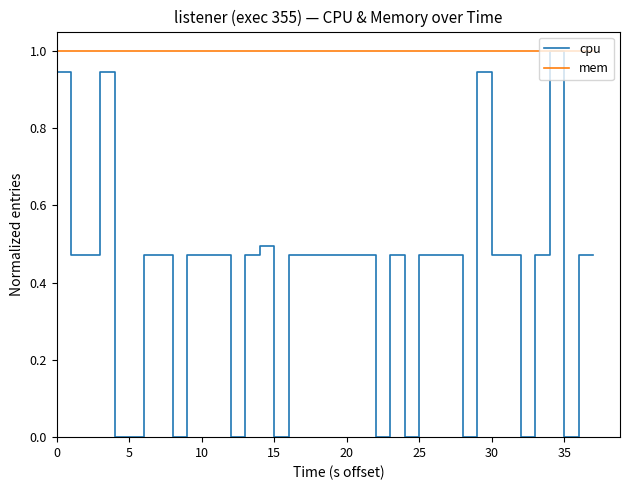

List the series in order of their overall mean, lowest first.

cpu, mem